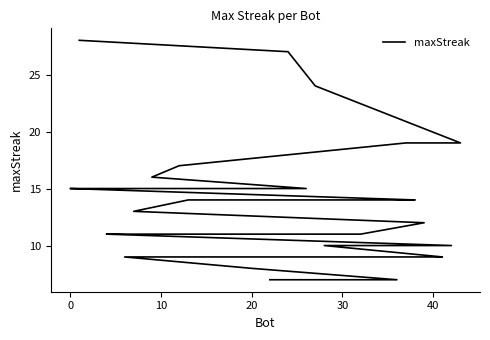

Does the chart display data point markers on the line(s)?

No